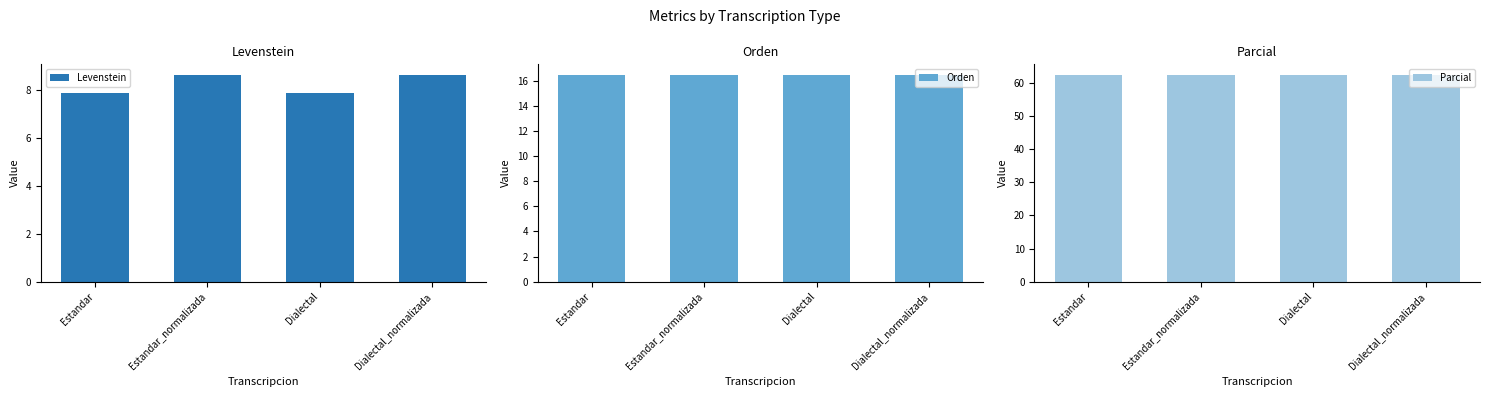

List the labels in order of Orden value, smallest first.

Estandar, Estandar_normalizada, Dialectal, Dialectal_normalizada